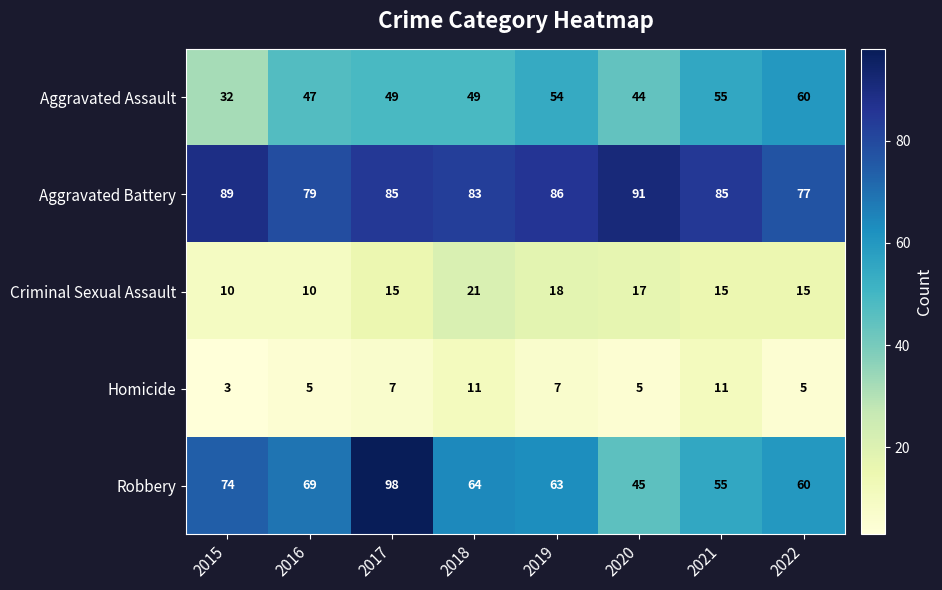

How many series are shown in this chart?

5